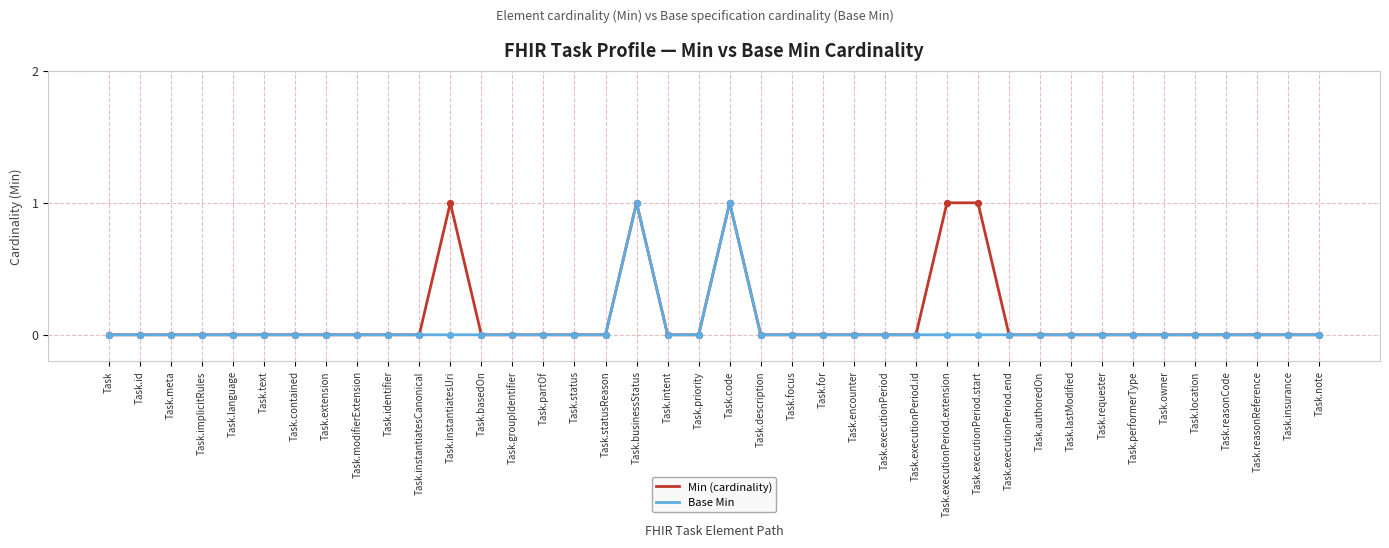

What are all the series names shown in the legend?

Min (cardinality), Base Min